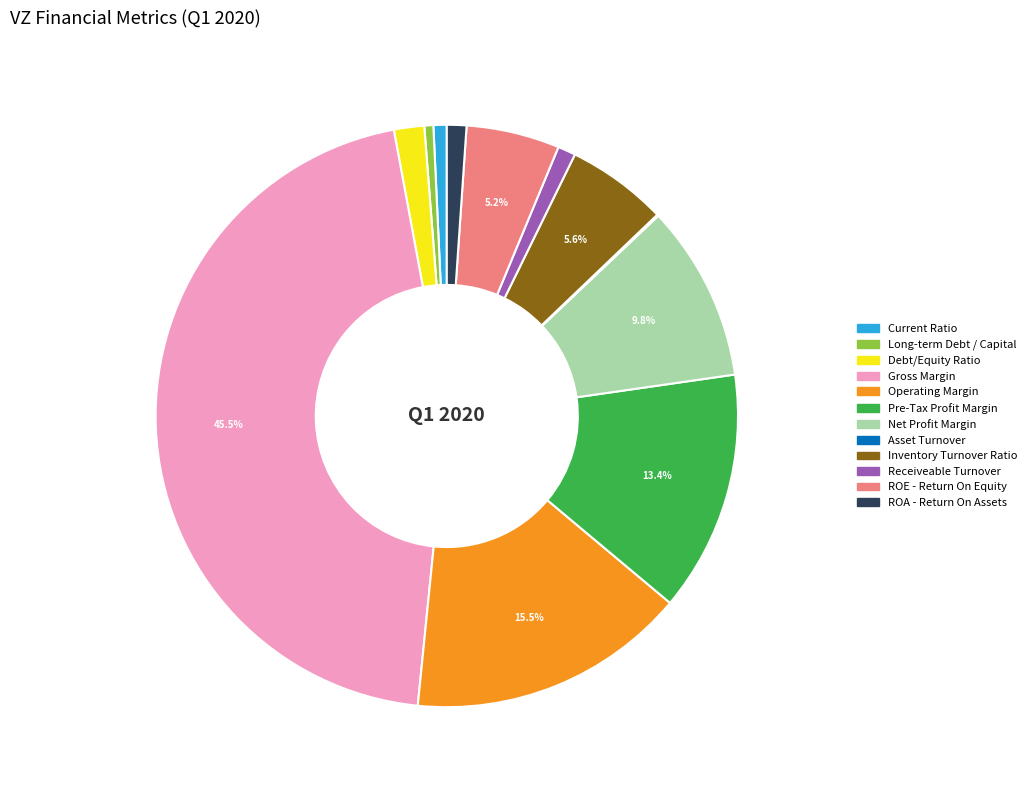

Which slice is the largest?

Gross Margin